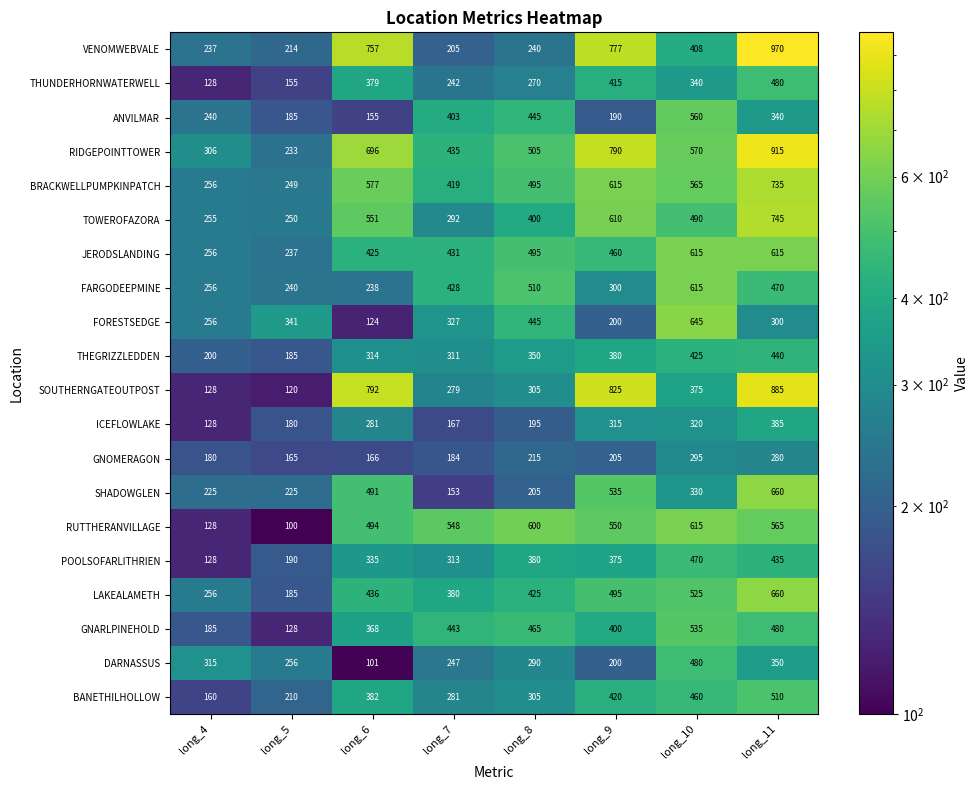

What is the spread (max minus min) of values at long_5?

241